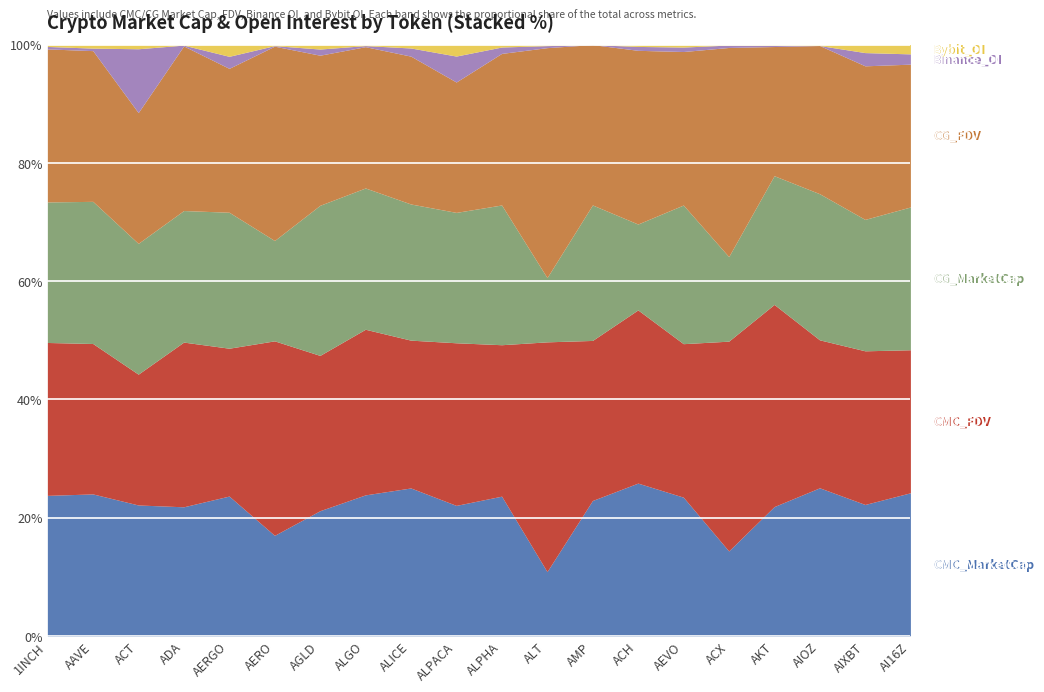

The value of CG_MarketCap at ALICE is 49892980. True or false?

True